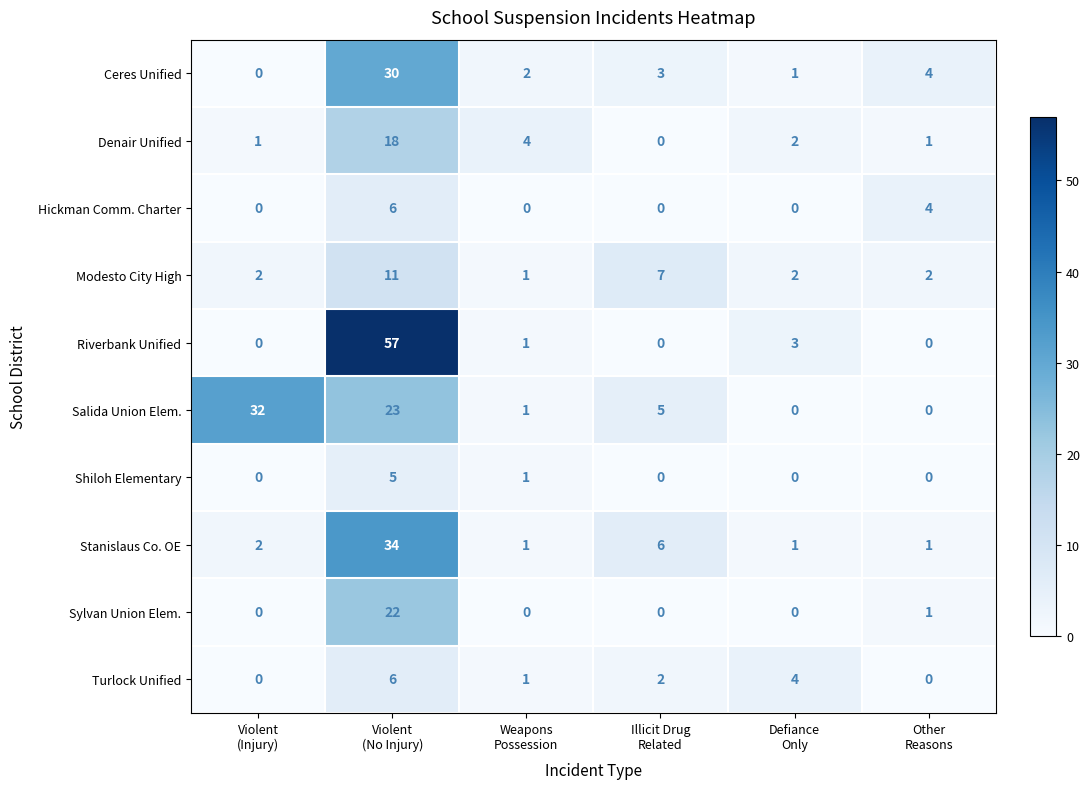

Which series has the widest spread of values?

Riverbank Unified